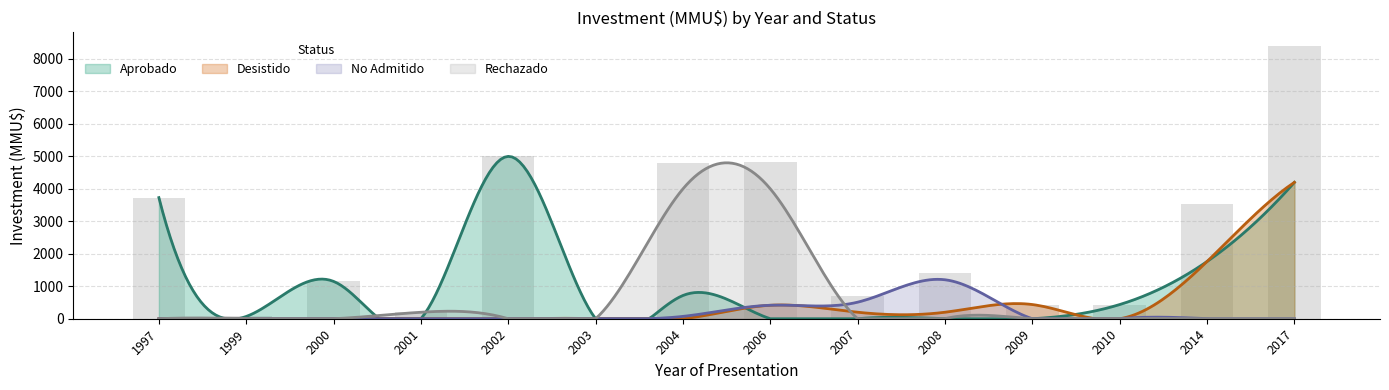

What is the value of the Aprobado bar at the 2nd from the left?

70